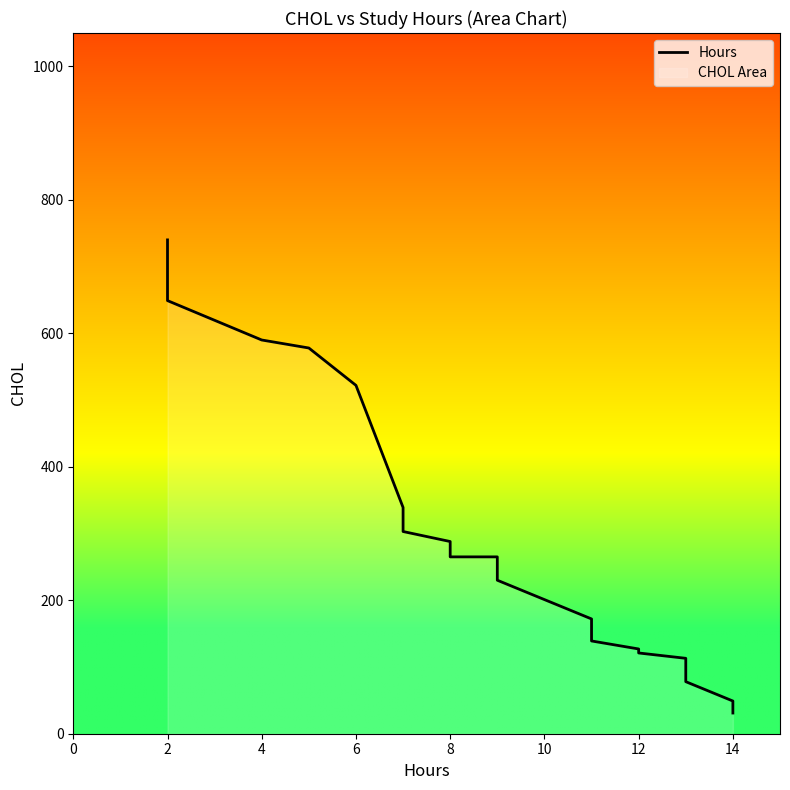

What is the difference between the second highest and minimum values?

618